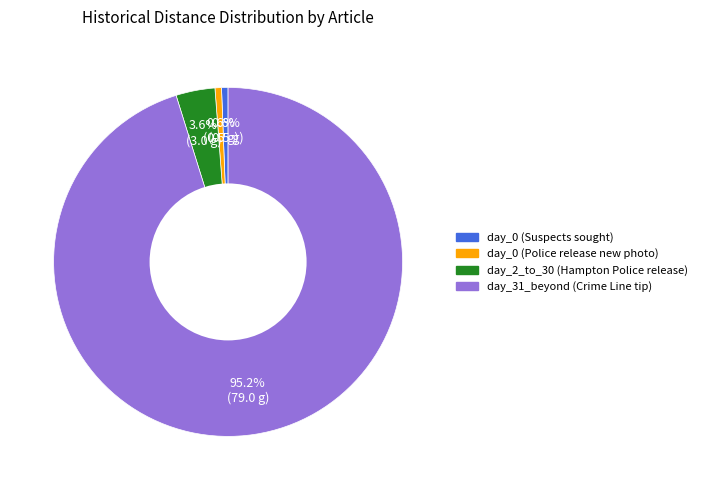

Between day_0 (Suspects sought) and day_2_to_30 (Hampton Police release), which is larger?

day_2_to_30 (Hampton Police release)